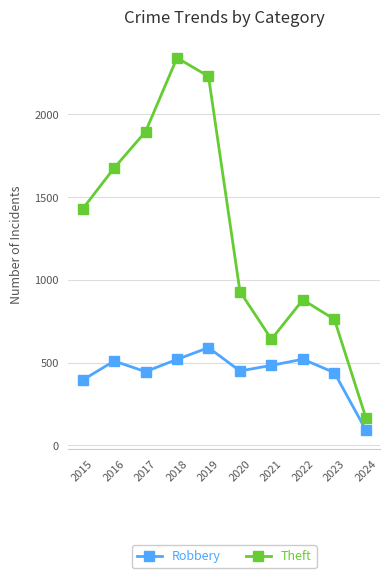

What is the average value of the Theft series?

1296